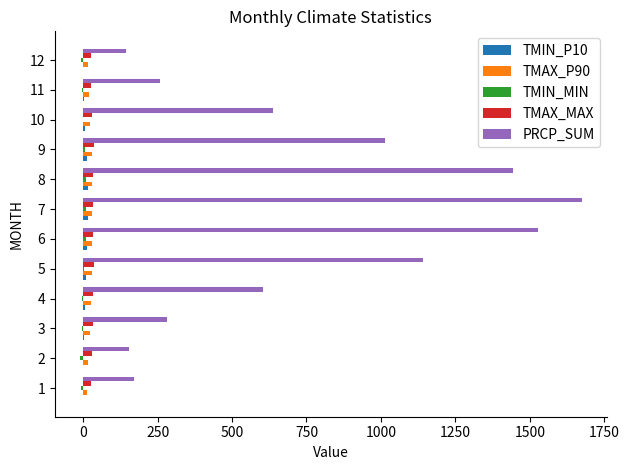

What is the maximum value shown in the chart?

1674.4